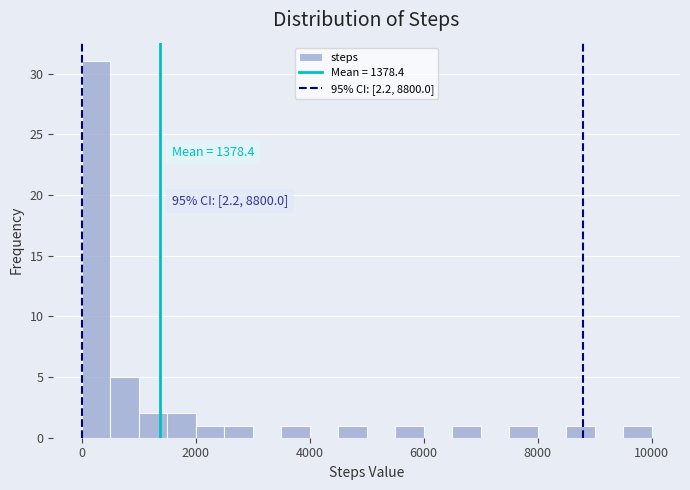

Read against the x-axis, roughly where is the centre of the tallest bar?

200